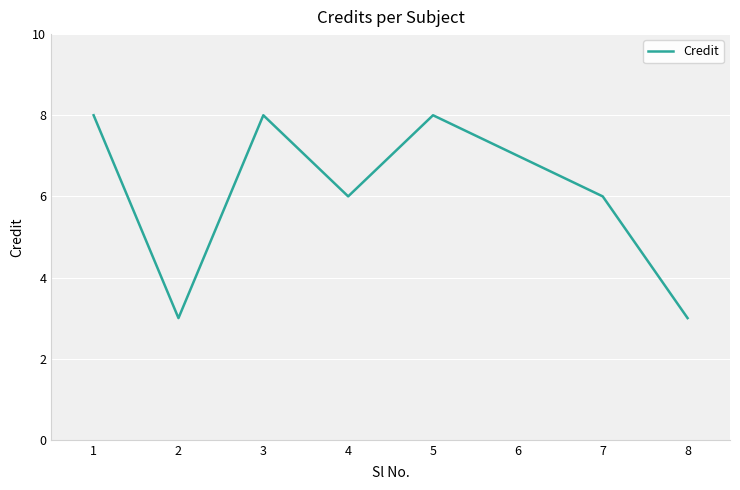

What is the smallest value displayed?

3